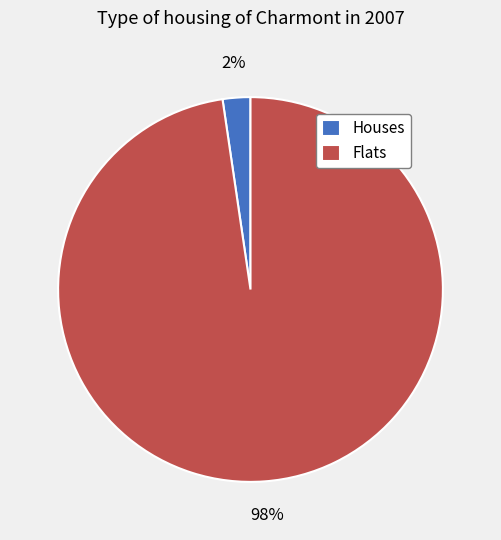

Is there any slice that represents more than half of the pie?

Yes